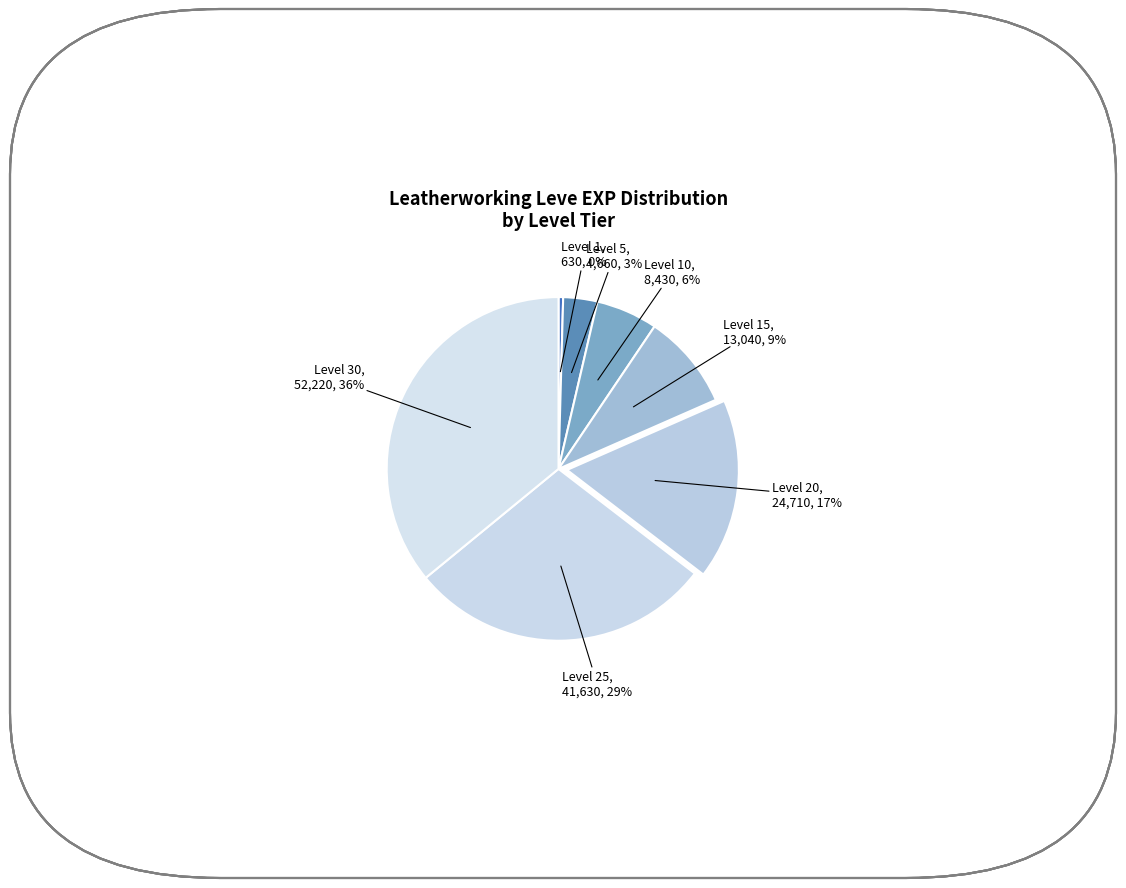

How many slices are in this pie chart?

7